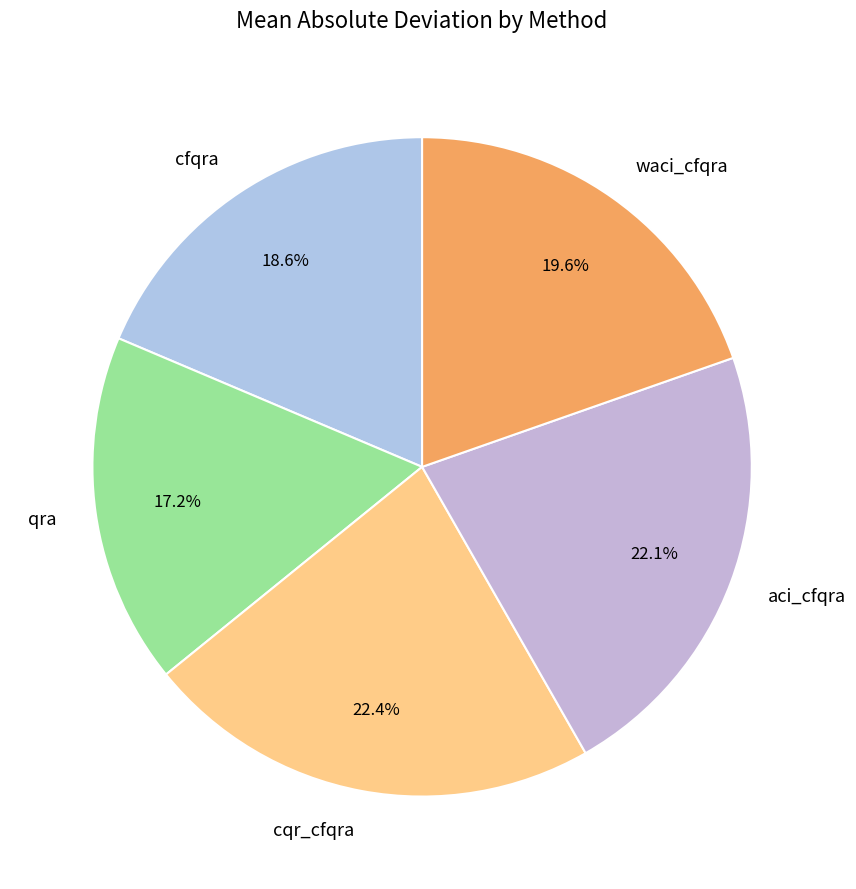

How many segments does this pie chart have?

5